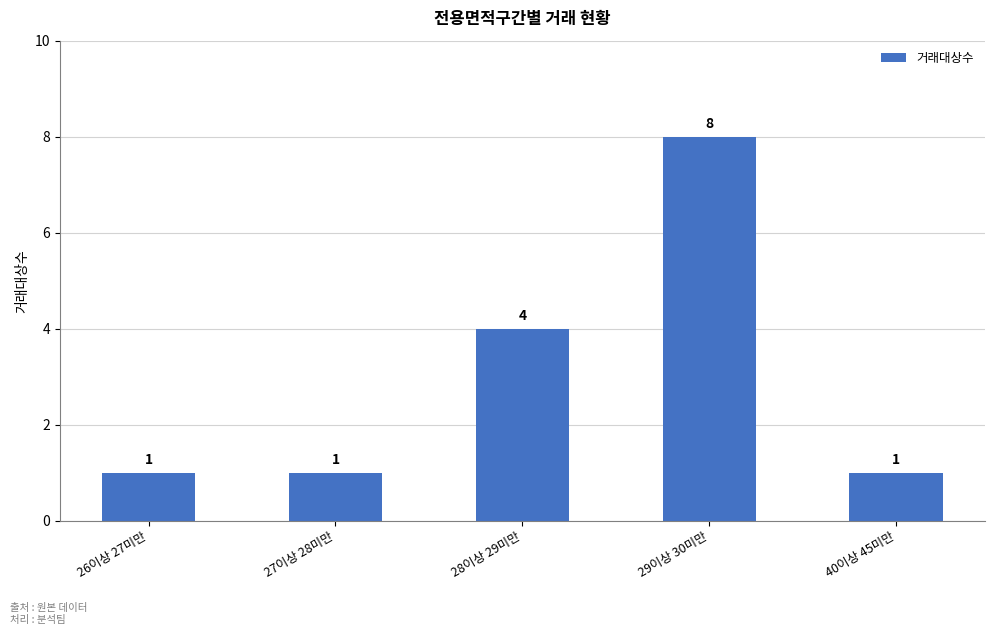

Count the number of categories in the chart.

5